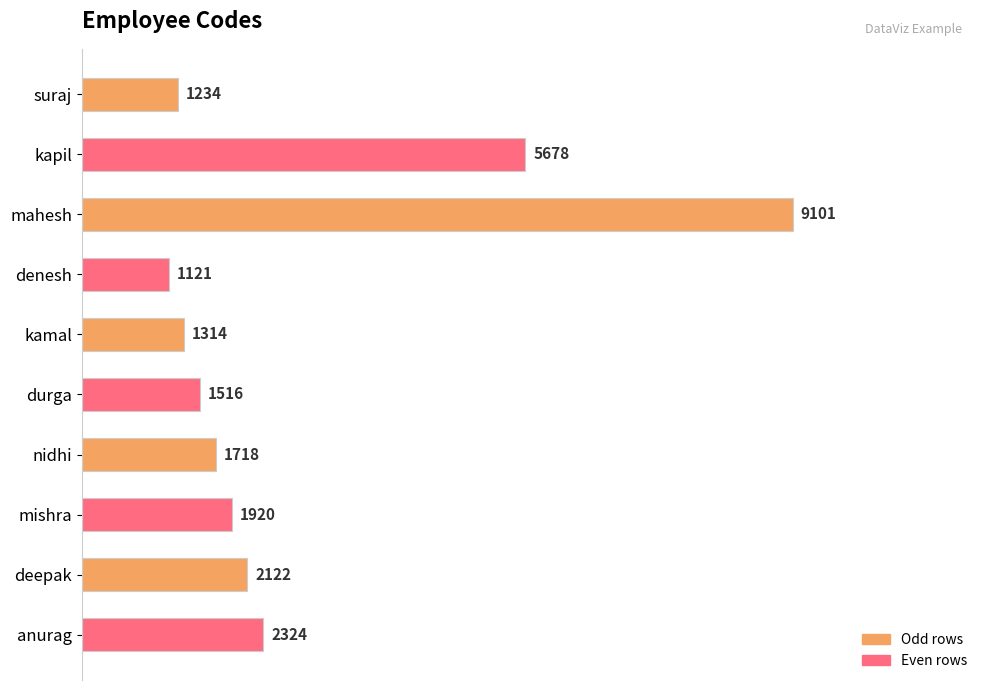

Which has a higher value, anurag or mishra?

anurag